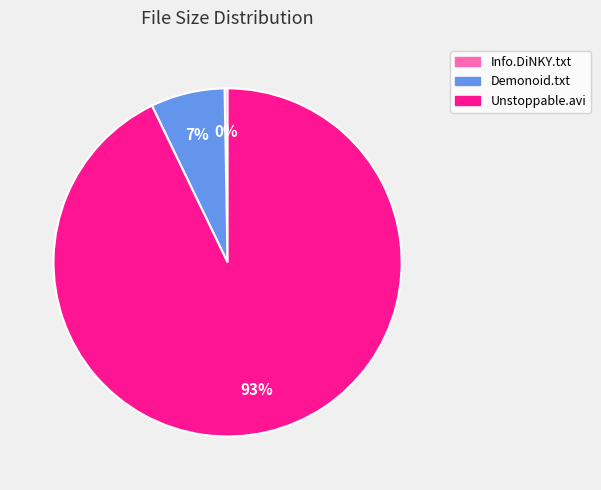

To the nearest percent, what is the combined percentage of Unstoppable.avi and Demonoid.txt?

100%